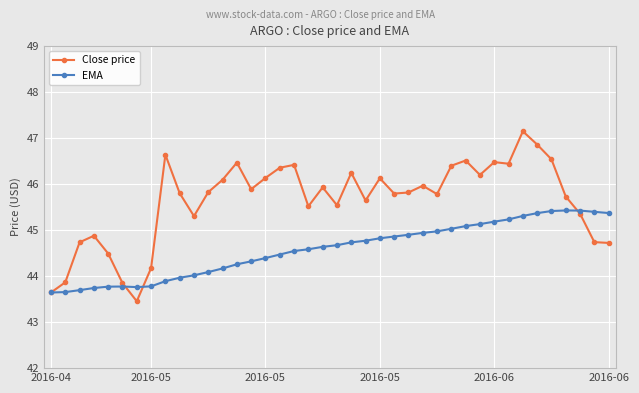

Rank the series by their average value, from highest to lowest.

Close price, EMA